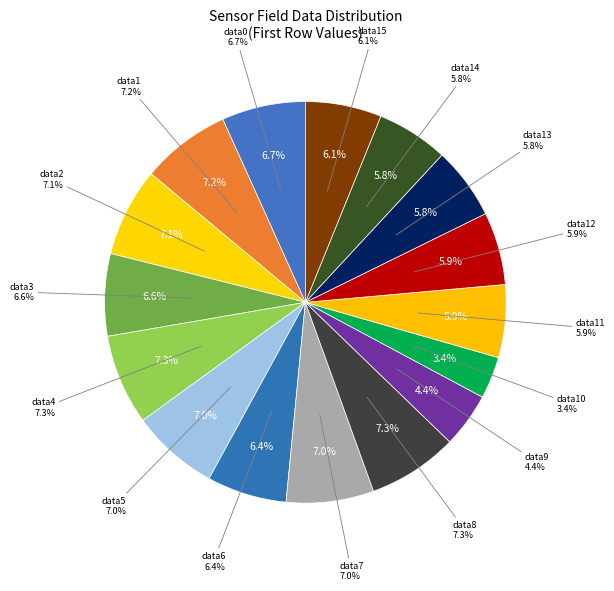

What is the change in value from field.data8 to field.data14?

-209